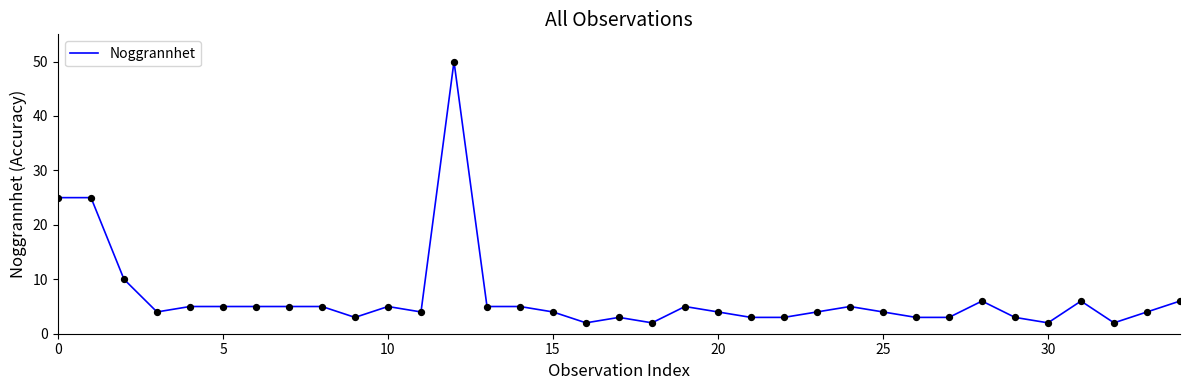

What is the greatest value displayed?

50